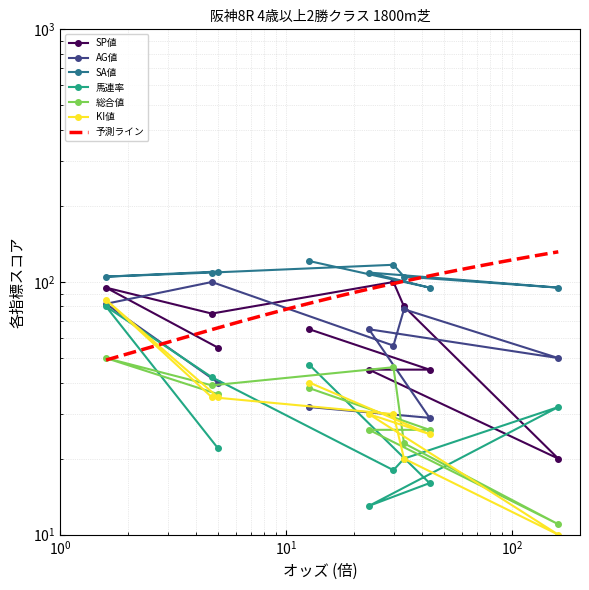

True or false: SA値 and SP値 cross at least once.

False